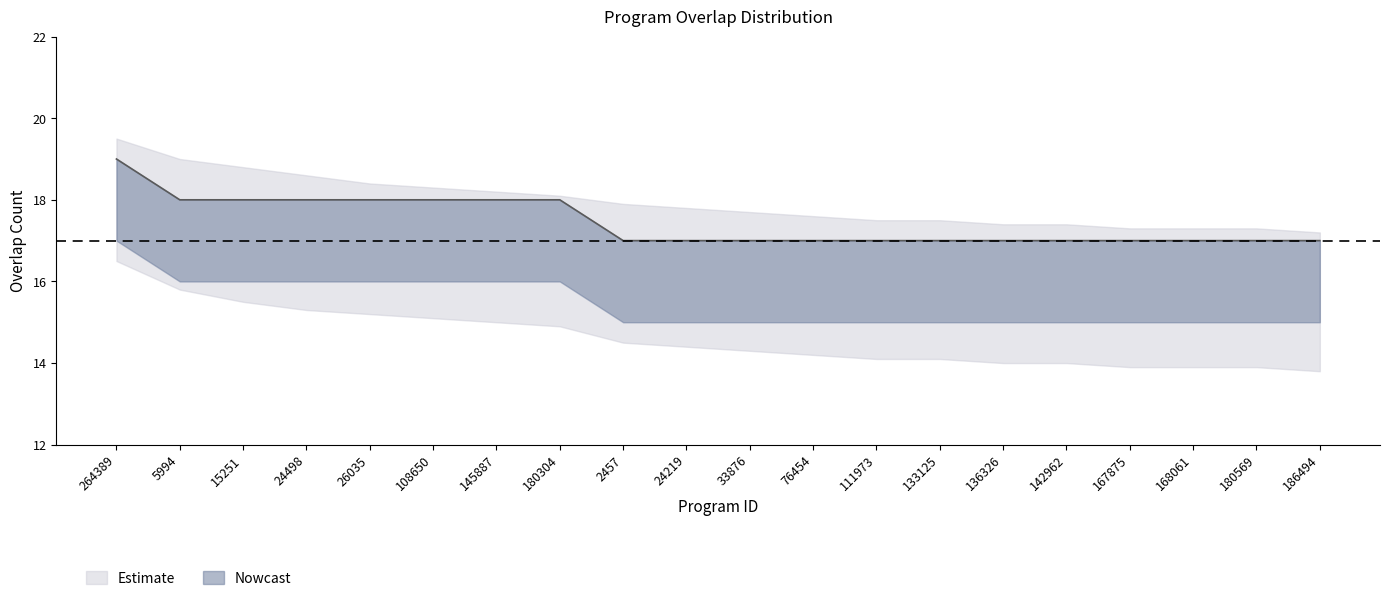

Count the number of categories in the chart.

20